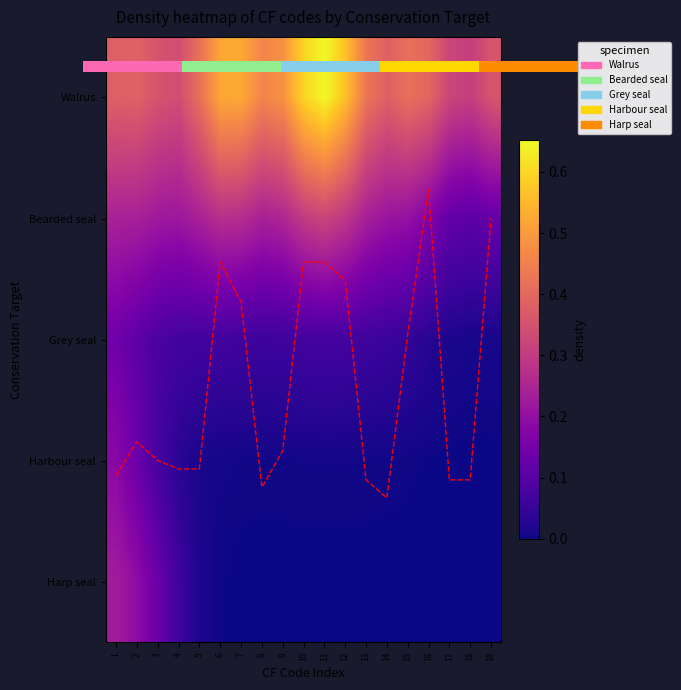

True or false: Grey seal has a value of 0.0 at 16.

False